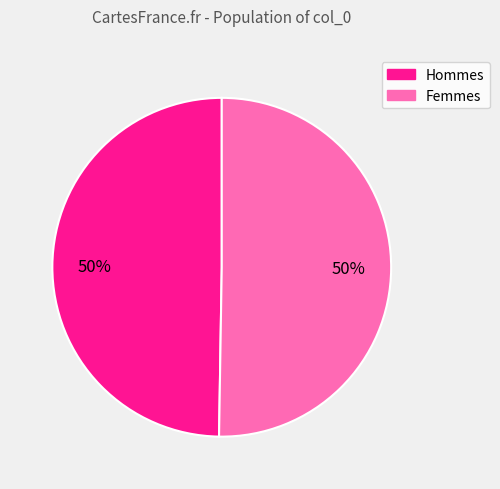

To the nearest percent, what is the average slice percentage?

50%